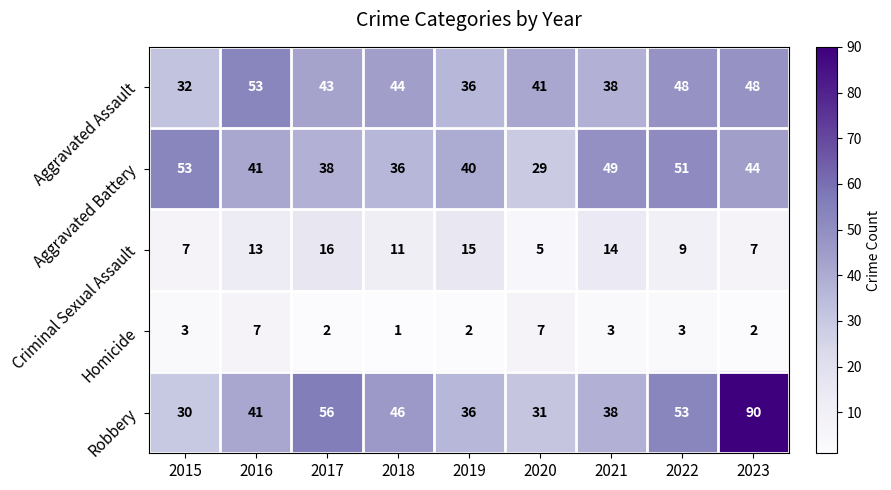

Rank the categories by Aggravated Battery value from highest to lowest.

2015, 2022, 2021, 2023, 2016, 2019, 2017, 2018, 2020